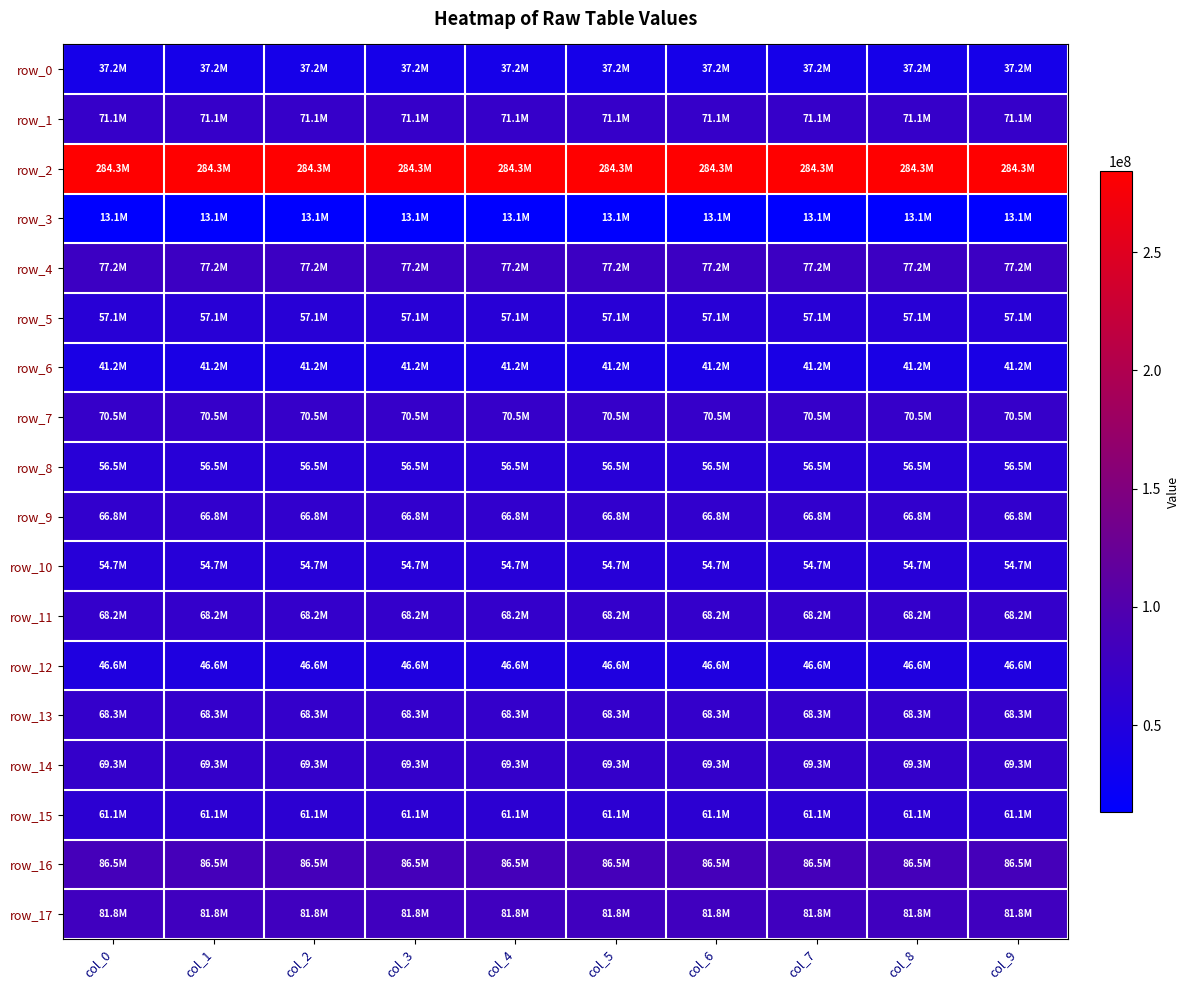

Is it true that row_16 equals 86488383.2 at col_5?

True